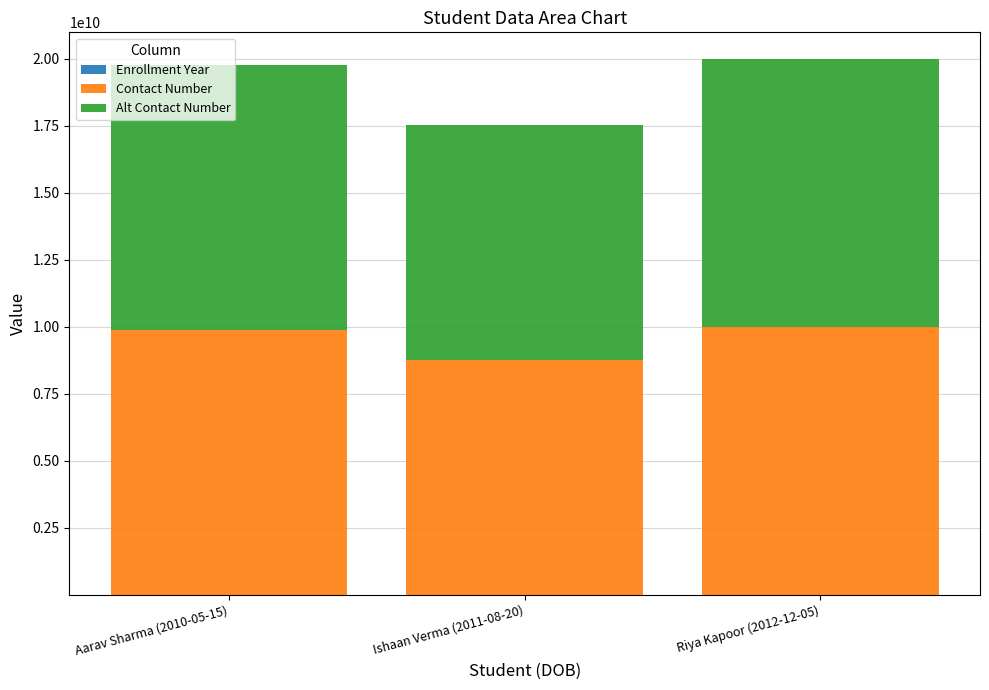

Count the number of data series in this chart.

3